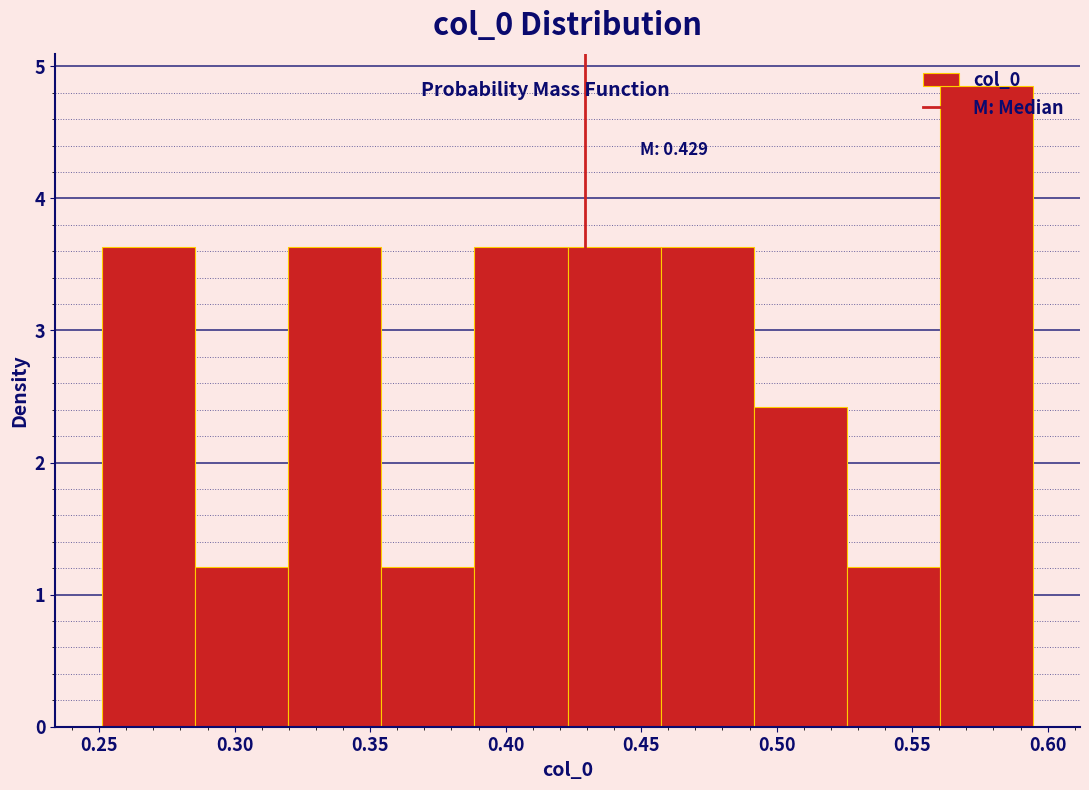

Over which range of the x-axis is the bar tallest?

0.560 to 0.595